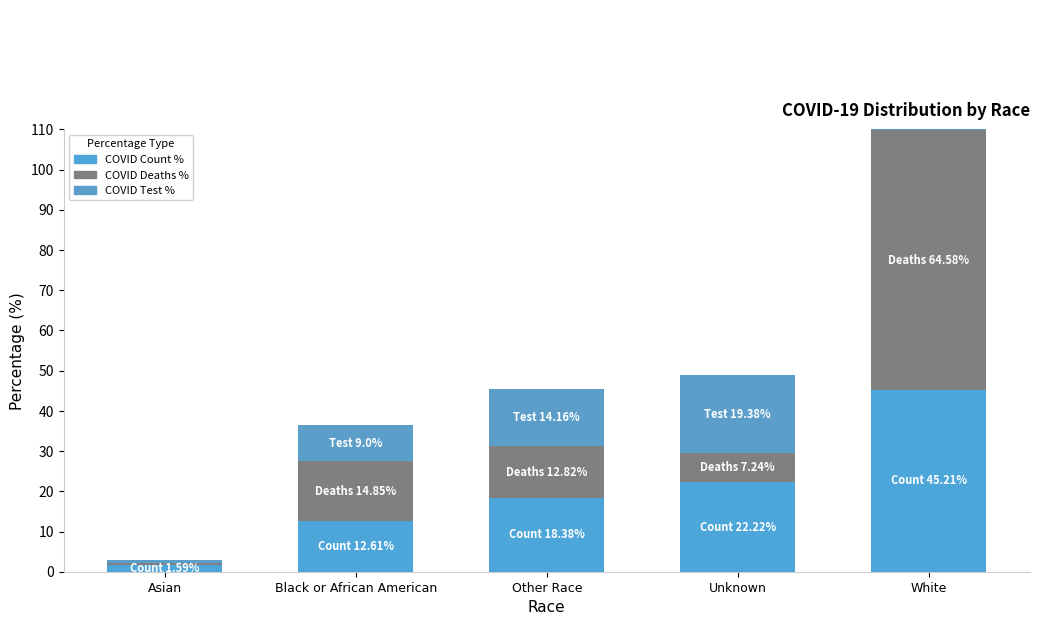

Reading right to left, list all the values displayed in this chart.

COVID_COUNT_PCT: White=45.2	Unknown=22.2	Other Race=18.4	Black or African American=12.6	Asian=1.6
COVID_DEATHS_PCT: White=64.6	Unknown=7.2	Other Race=12.8	Black or African American=14.9	Asian=0.5
COVID_TEST_PCT: White=56.6	Unknown=19.4	Other Race=14.2	Black or African American=9.0	Asian=0.9